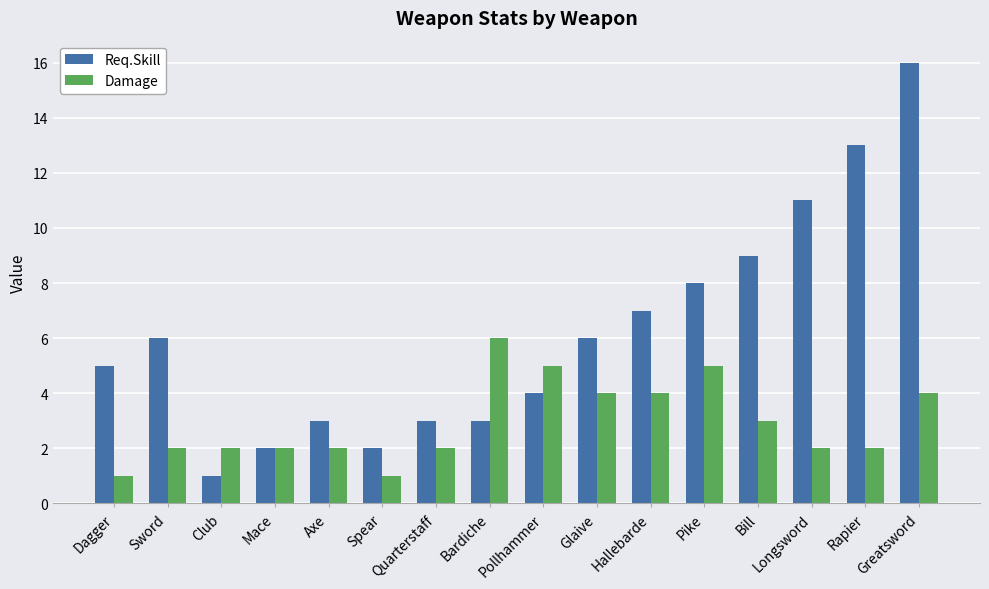

What is the highest value of the Req.Skill series?

16